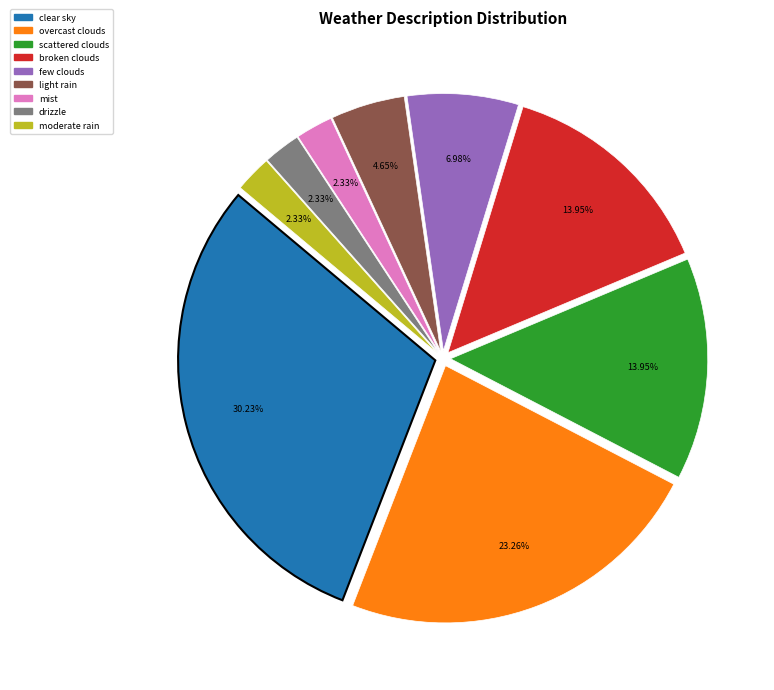

To the nearest percent, what is the average slice percentage?

11%